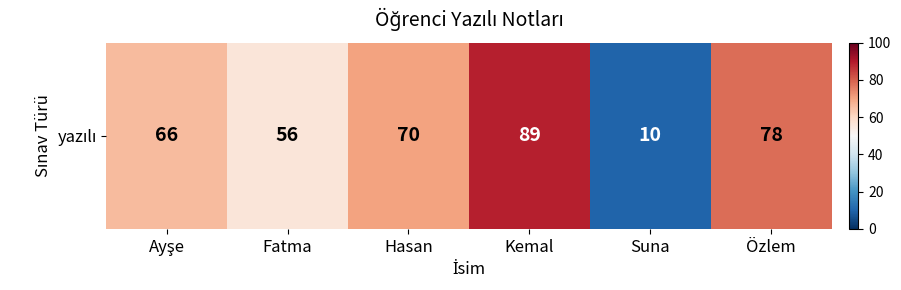

Which category has the highest value across all series?

Kemal